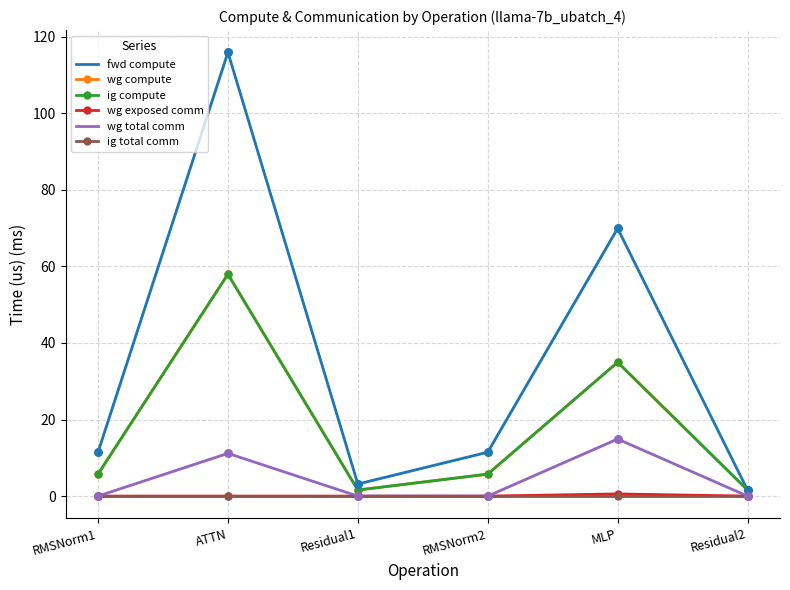

Is the value of wg compute at Residual1 greater than the value of ig compute at RMSNorm1?

No